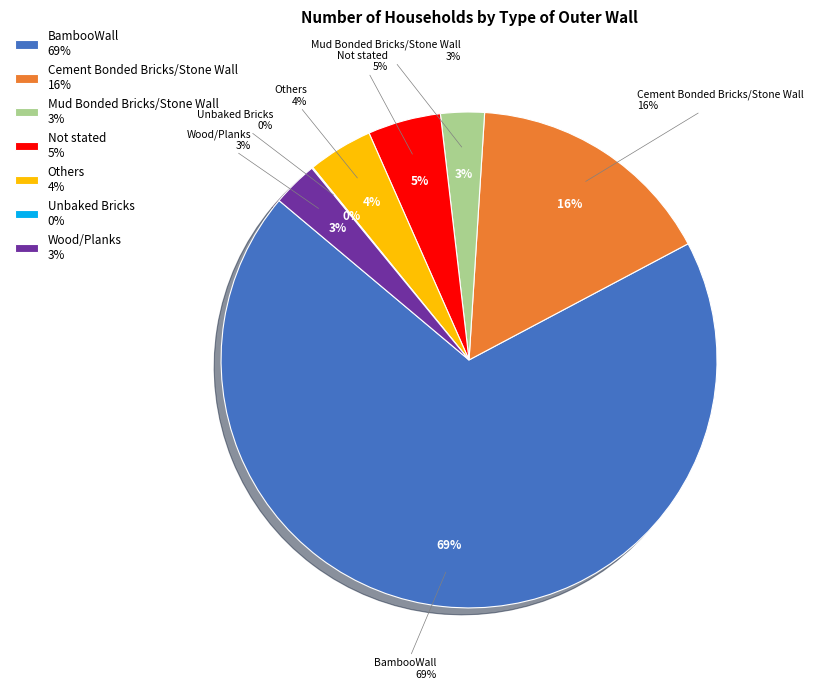

To the nearest percent, what is the combined percentage of BambooWall and Cement Bonded Bricks/Stone Wall?

85%